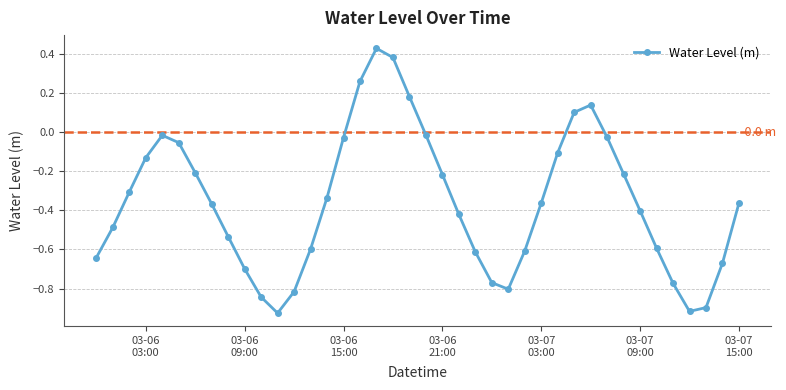

How many interior local peaks (higher than both neighbors) does the data have?

3